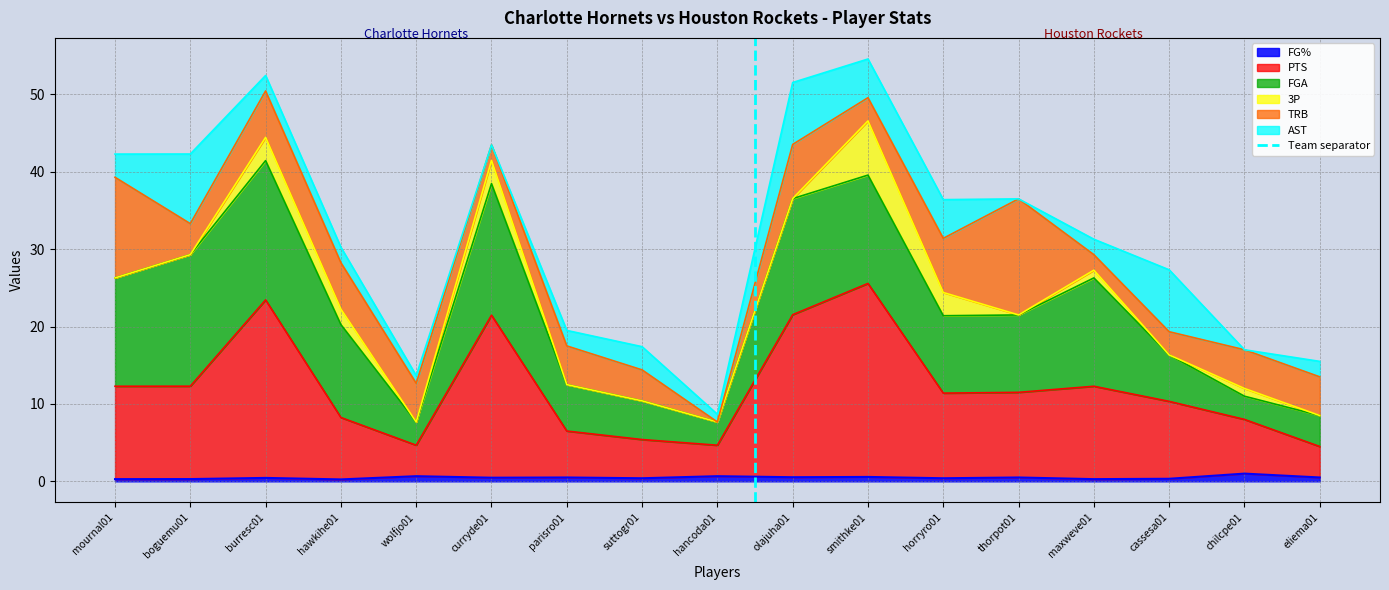

What is the difference between the maximum and minimum values?

1